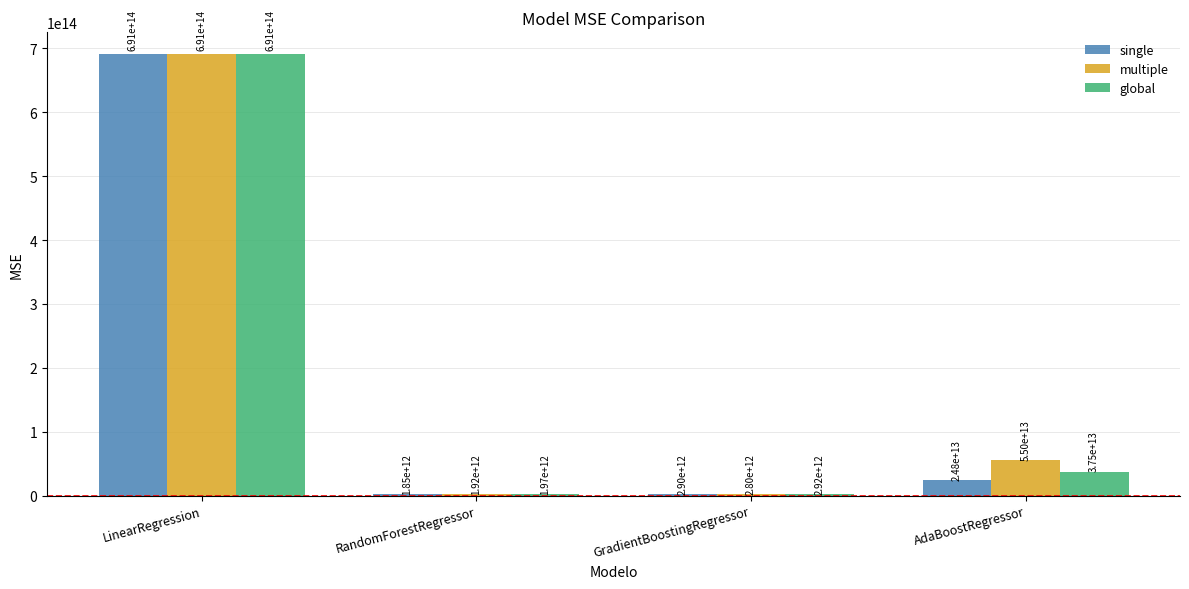

How many distinct data groups are displayed?

3